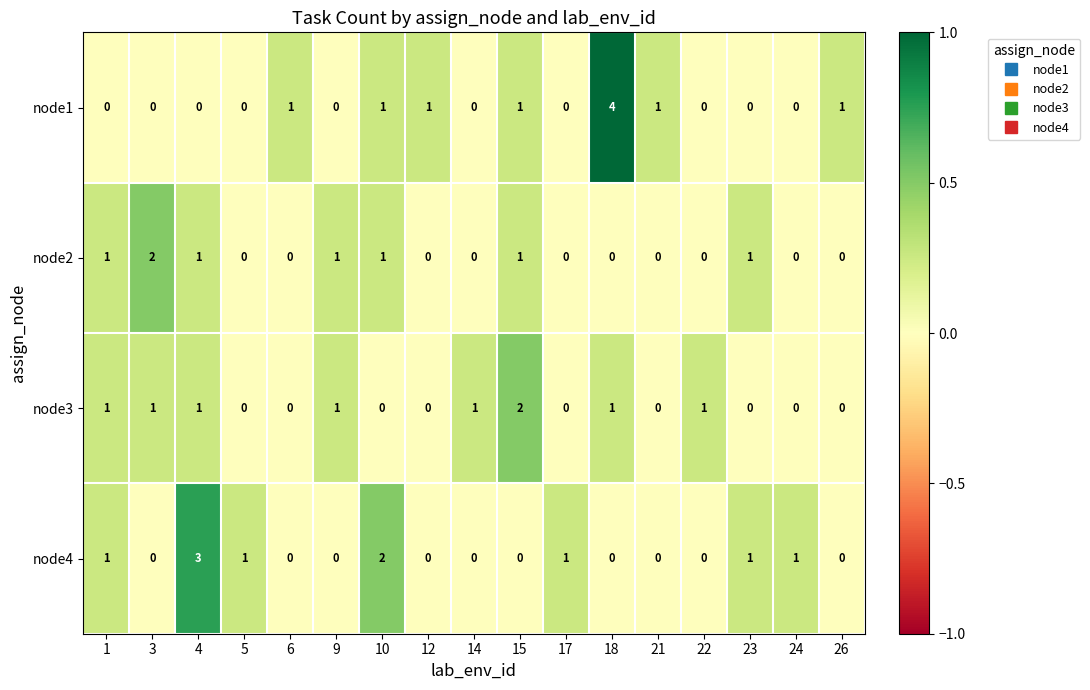

What is the difference between the highest and lowest values at 4?

3